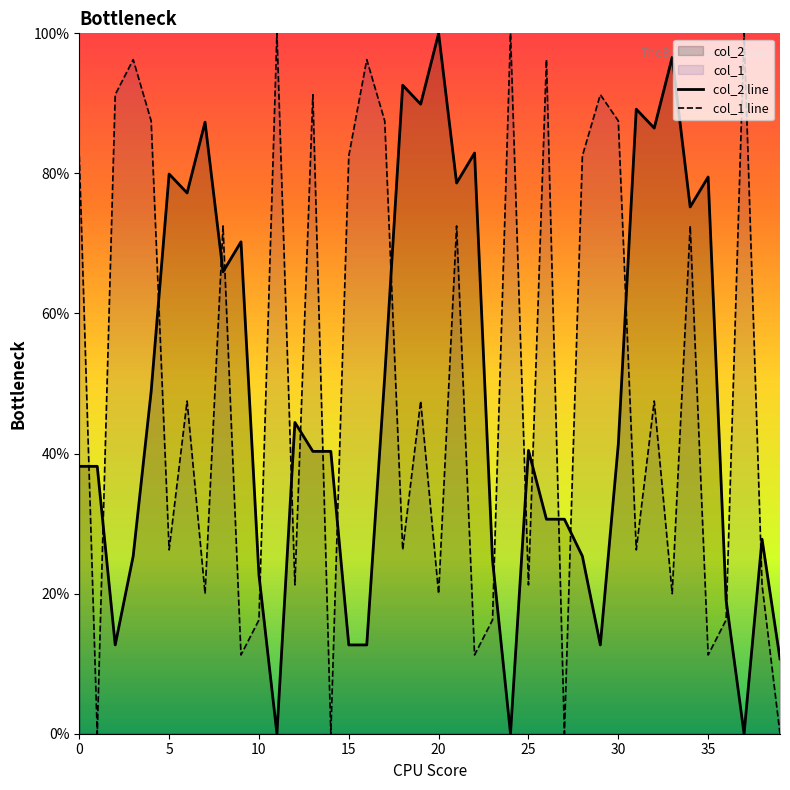

What is the greatest value displayed?

100.0